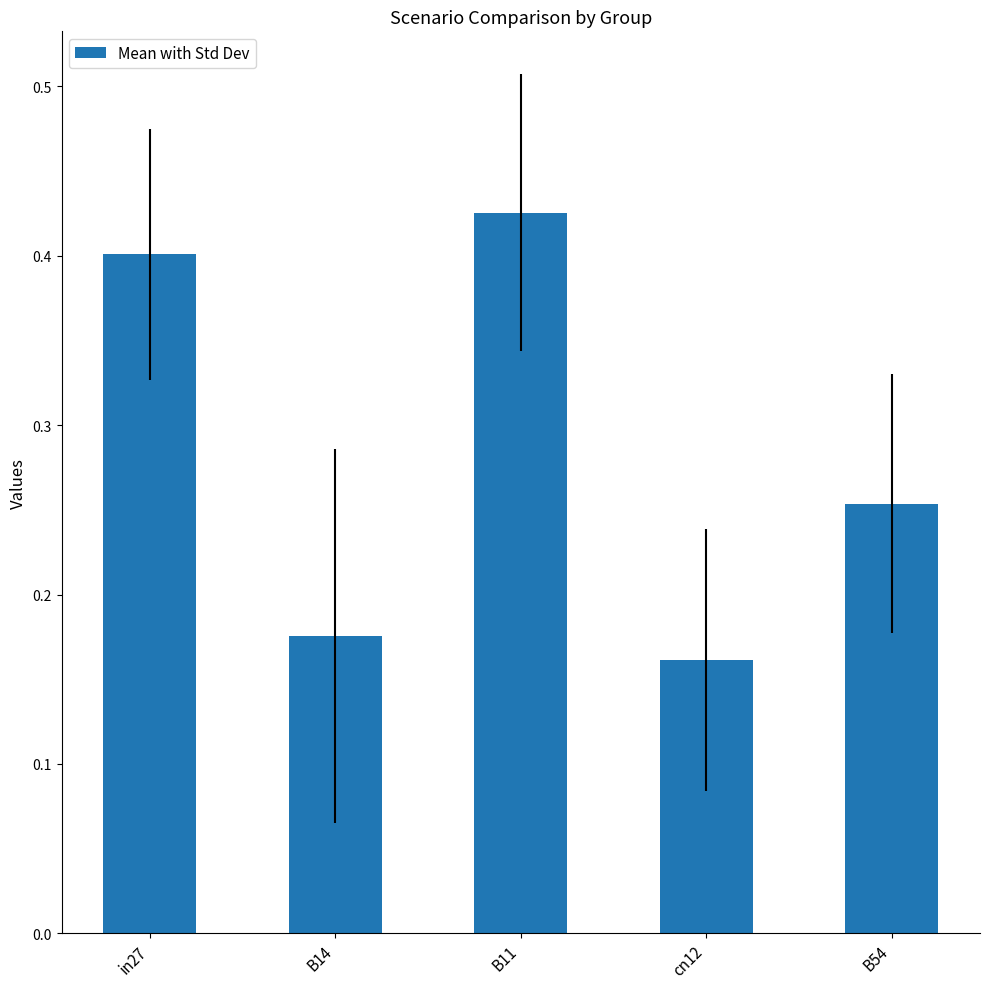

Rank the categories by value from lowest to highest.

cn12, B14, B54, in27, B11